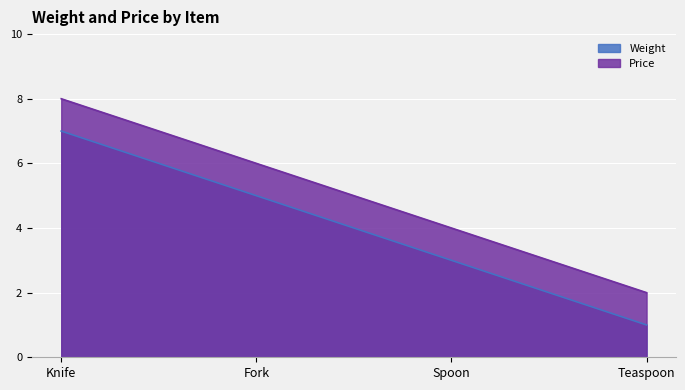

What is the label of the 4th point from the left?

Teaspoon